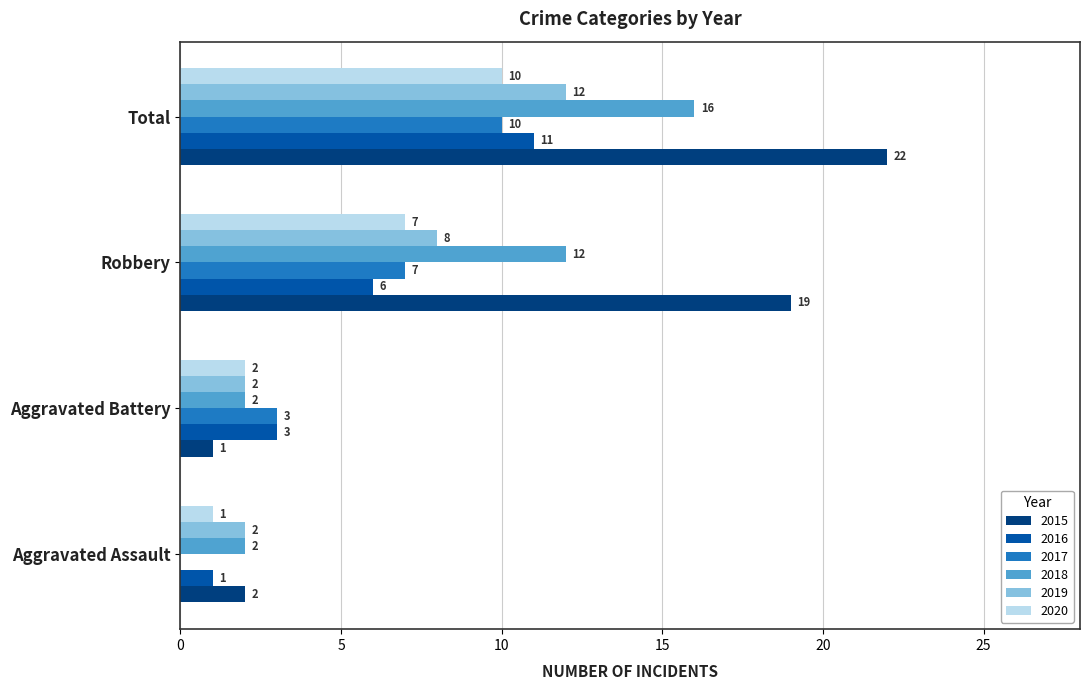

Between Aggravated Assault and Aggravated Battery, which series saw the biggest shift?

2017